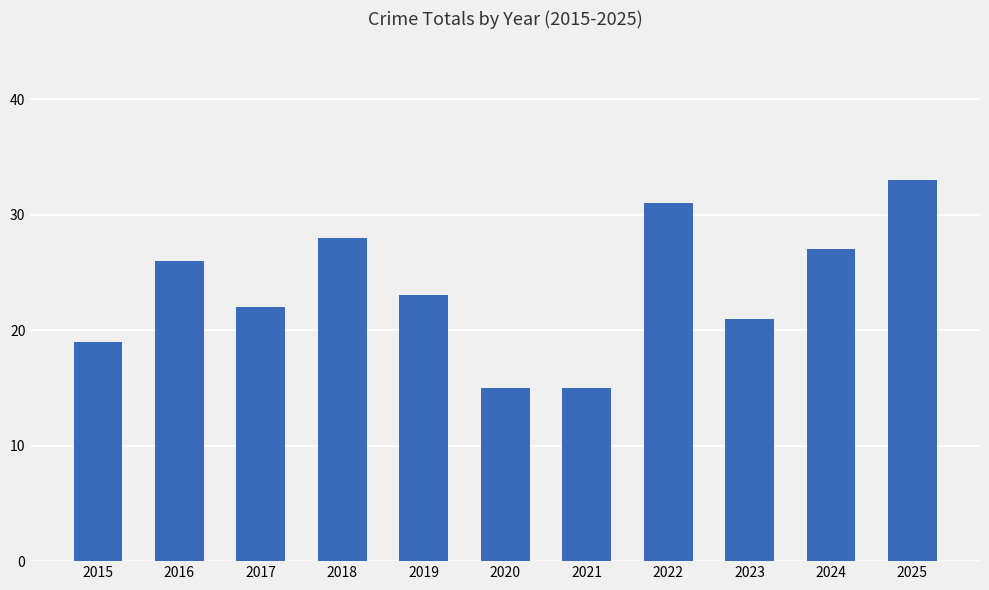

Reading left to right, list all the values displayed in this chart.

19	26	22	28	23	15	15	31	21	27	33